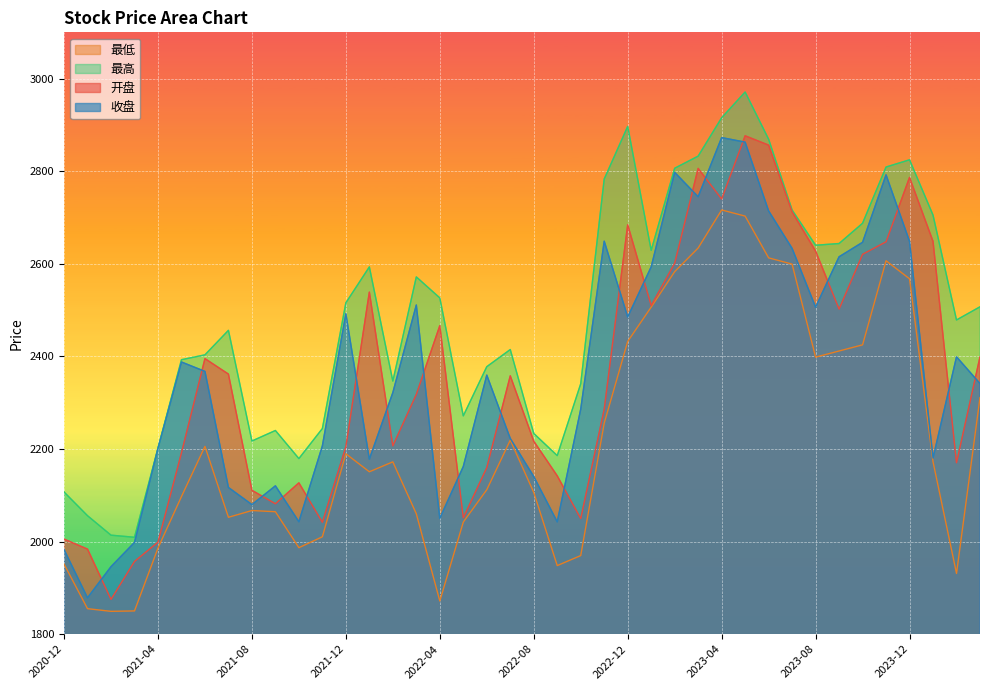

Between 2021-07 and 2022-10, which series saw the biggest shift?

开盘